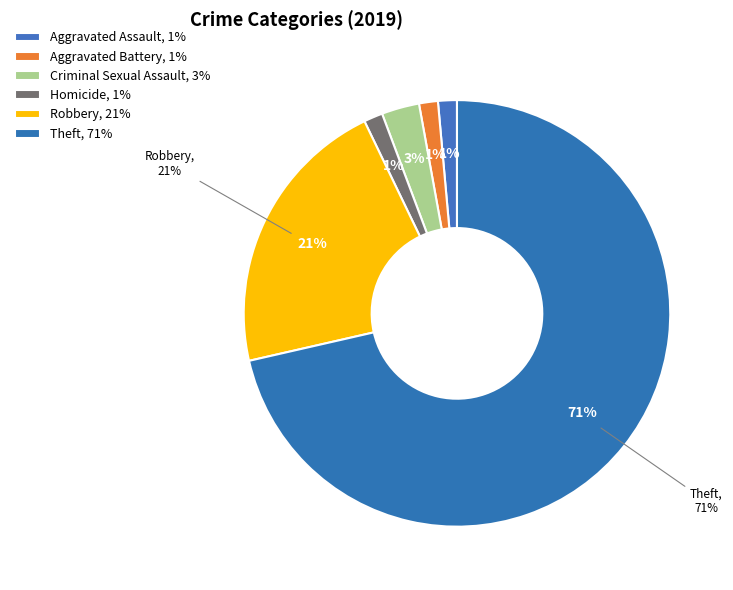

Is it true that Criminal Sexual Assault is 3% of the pie?

True